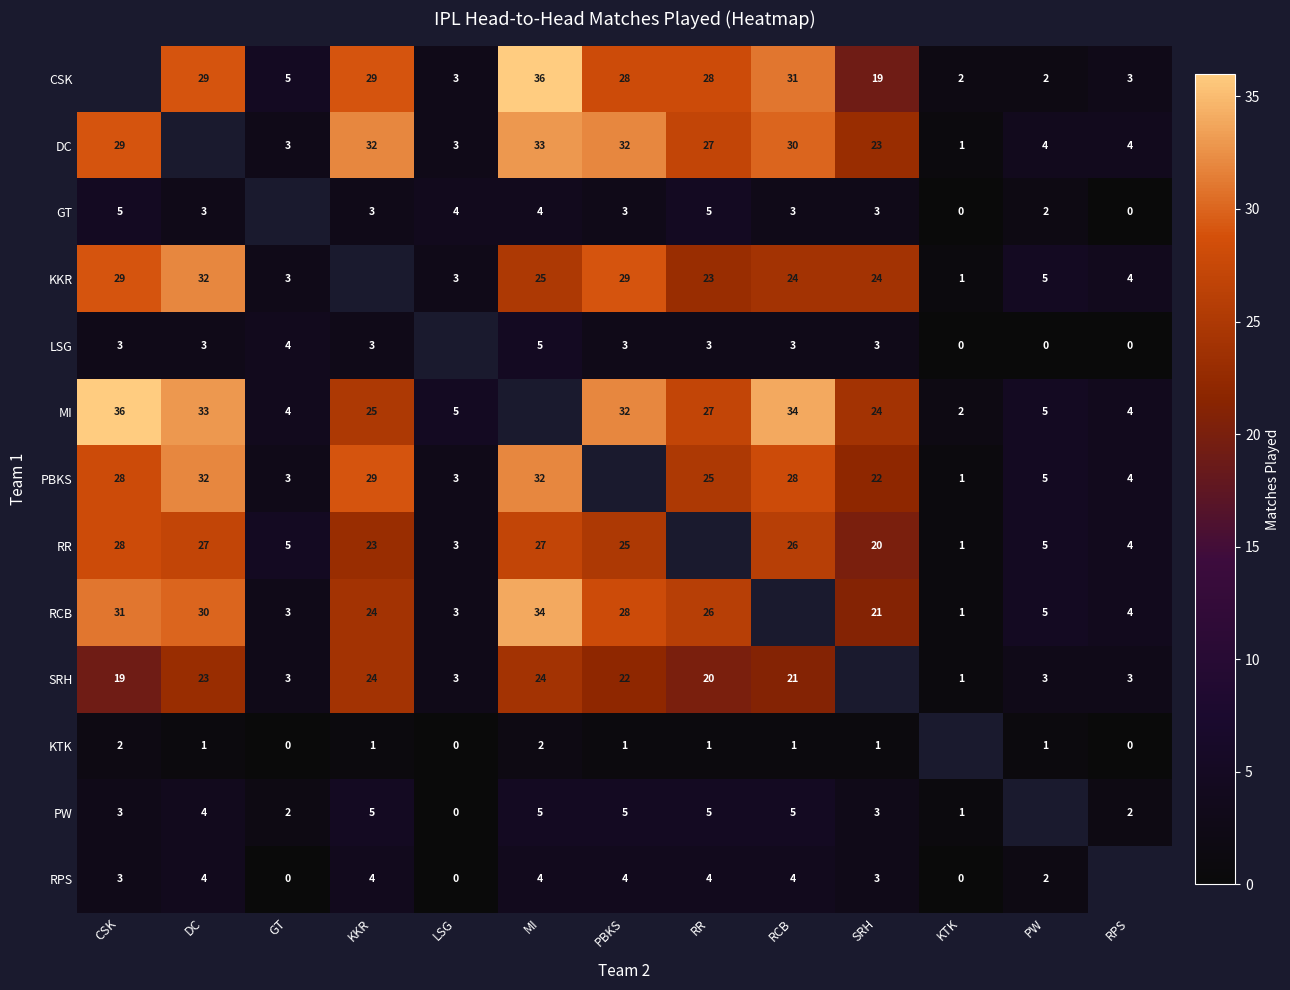

What is the difference between the LSG values at KTK and DC?

3